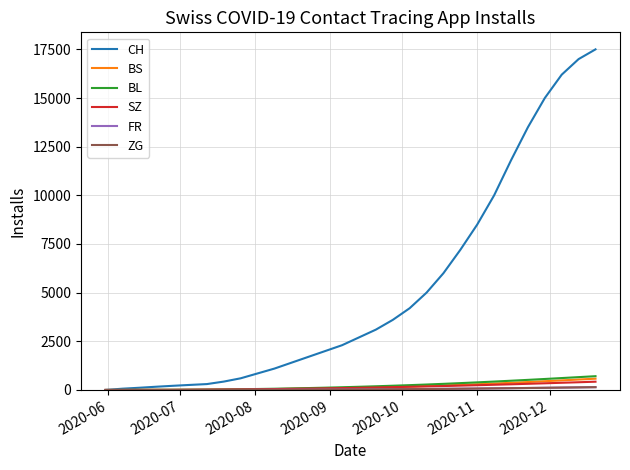

Which series has the widest spread of values?

CH